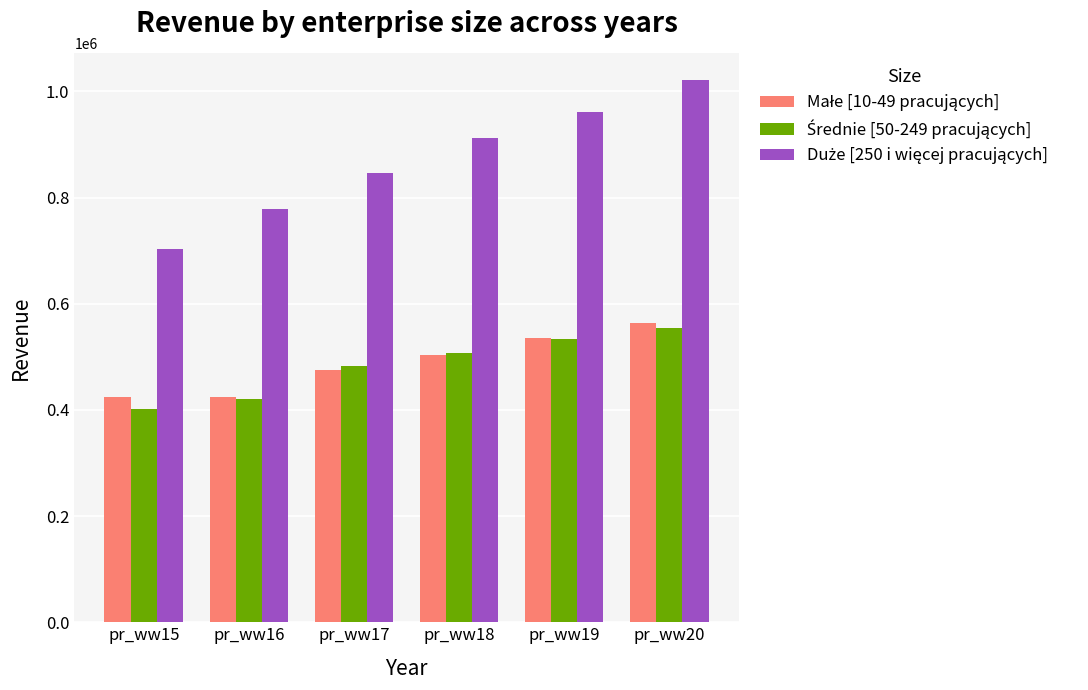

What is the spread (max minus min) of values at pr_ww15?

301578